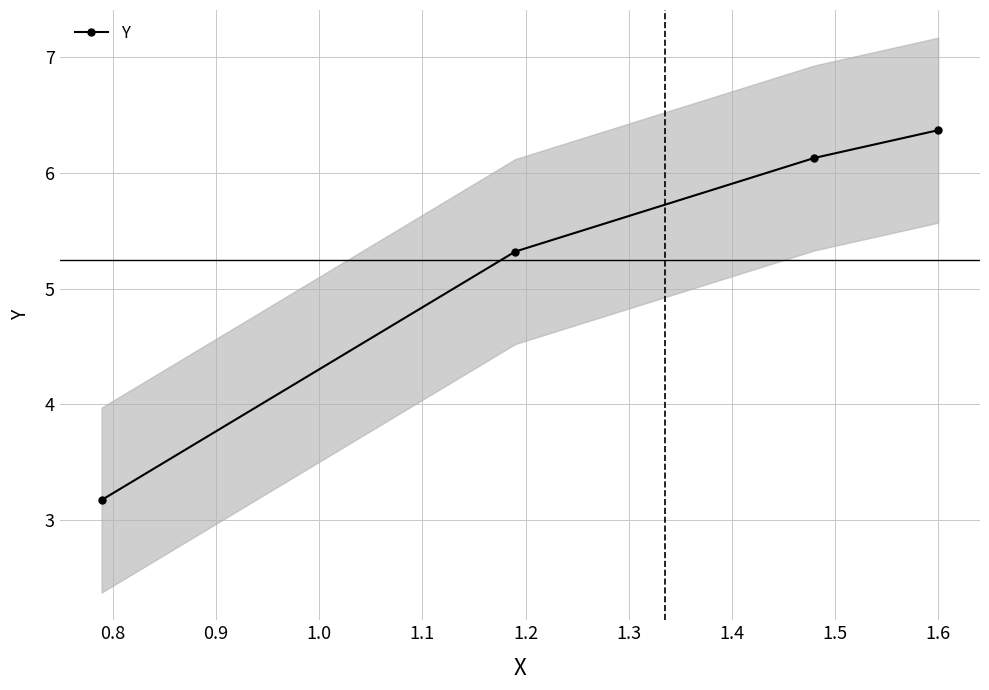

True or false: Y has more than 0 interior local peaks.

False